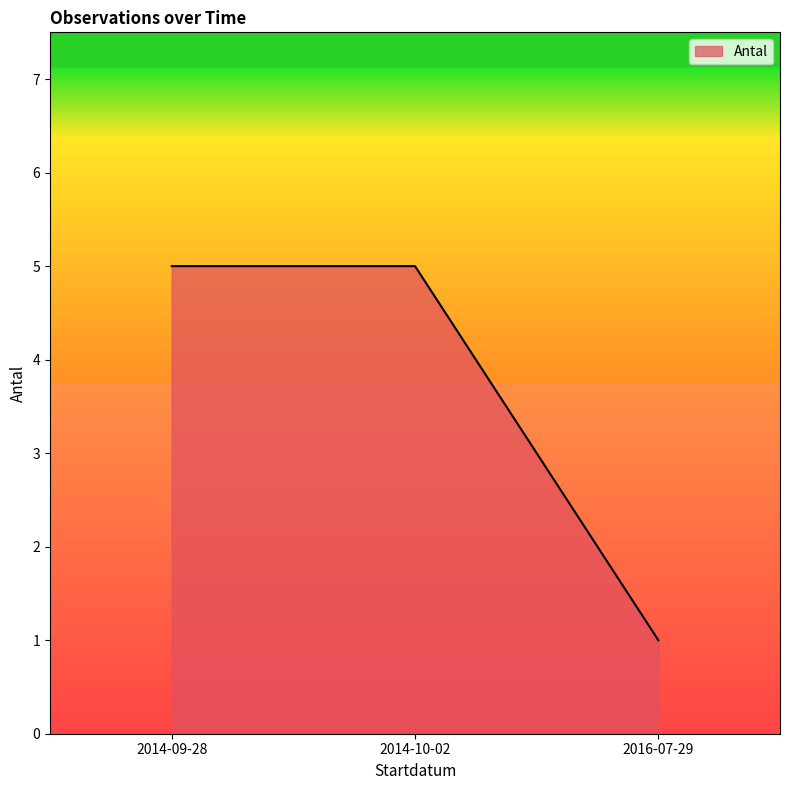

What is the sum of all values?

11